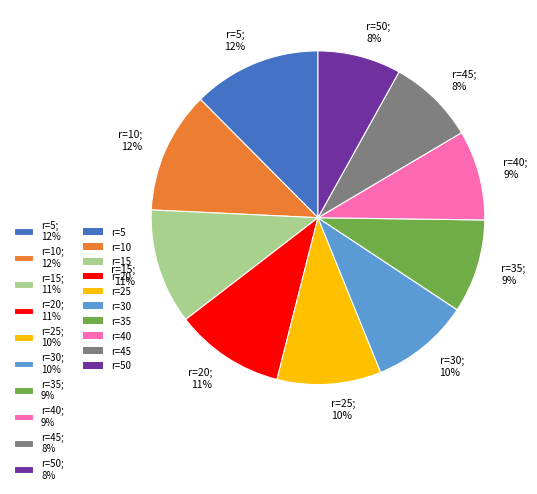

What is the ratio of the value at r=15; 11% to the value at r=25; 10%?

1.1